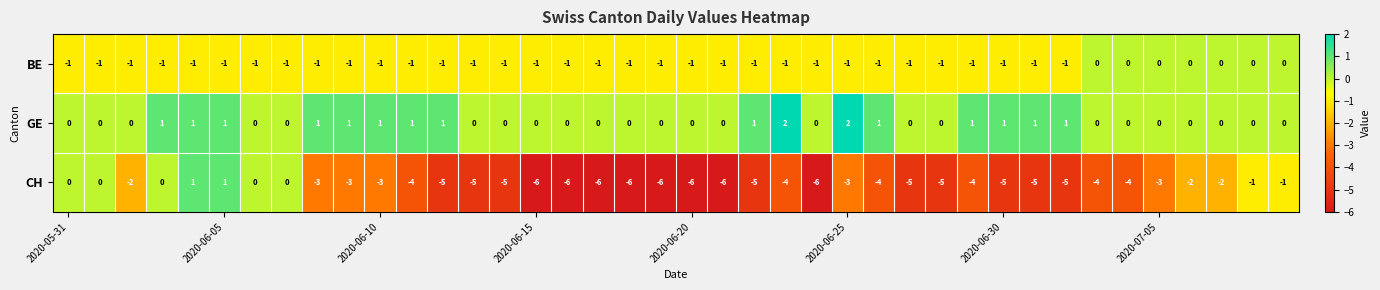

Rank the series by their maximum value, from lowest to highest.

BE, CH, GE